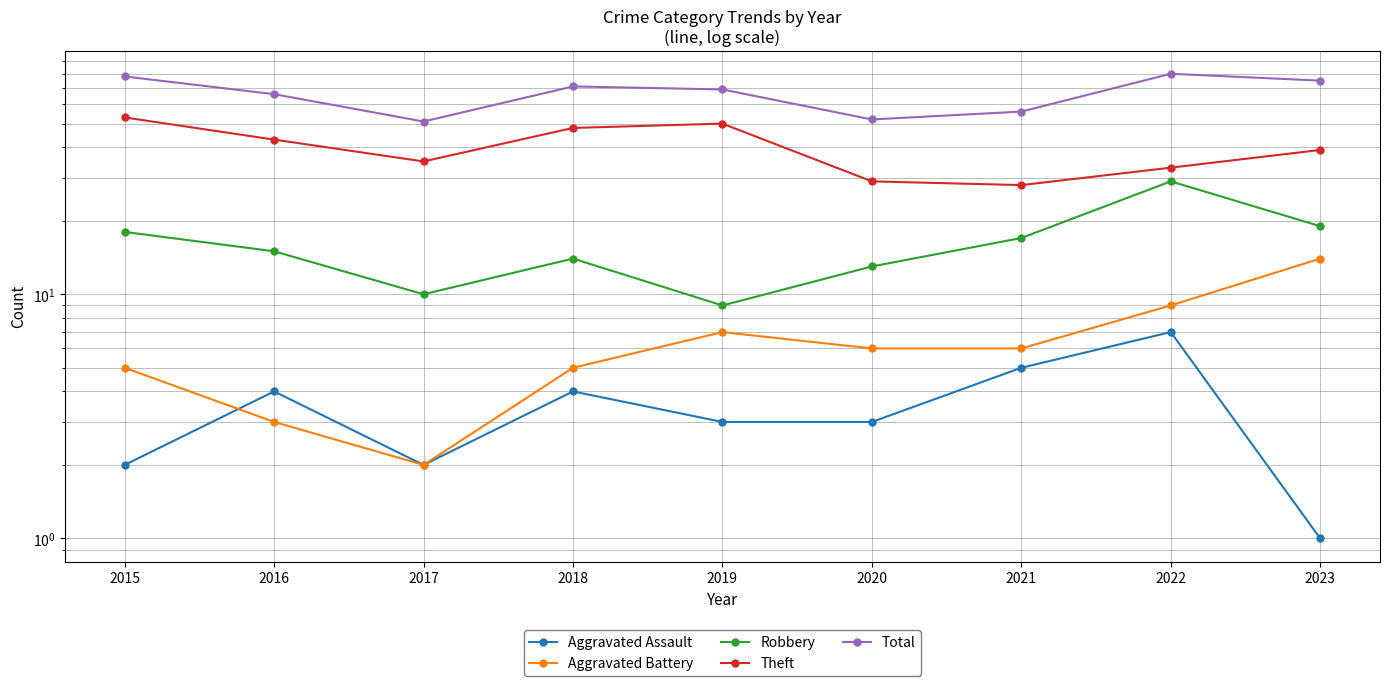

Which series has the largest range (max minus min)?

Total